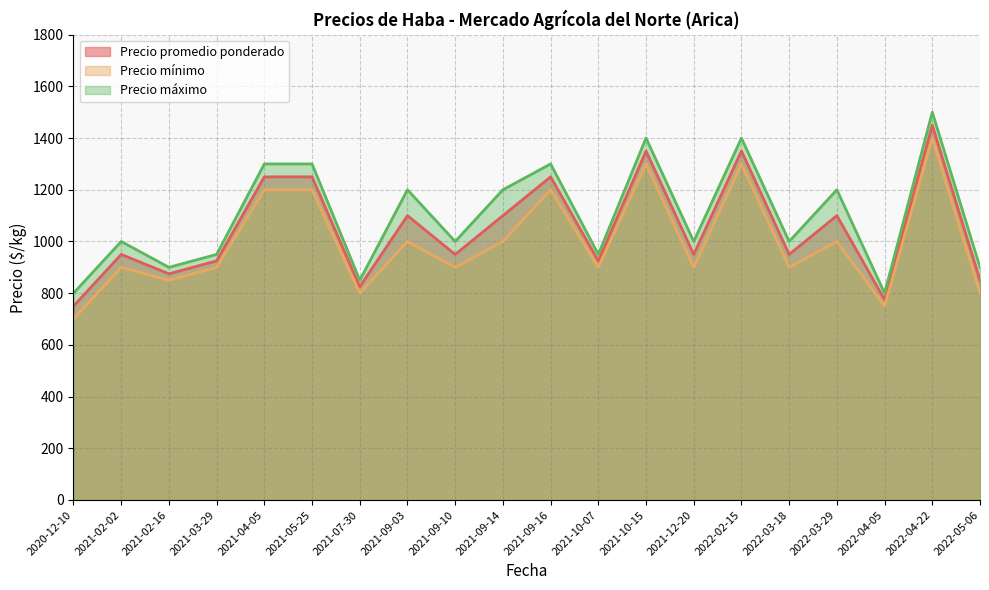

Which series has the largest range (max minus min)?

Precio promedio ponderado